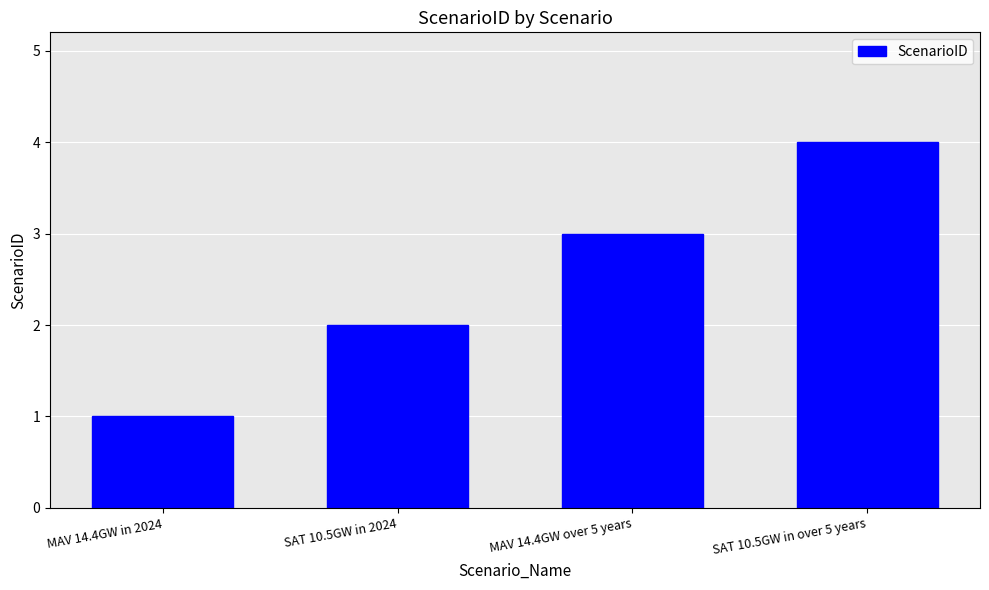

What is the smallest value displayed?

1